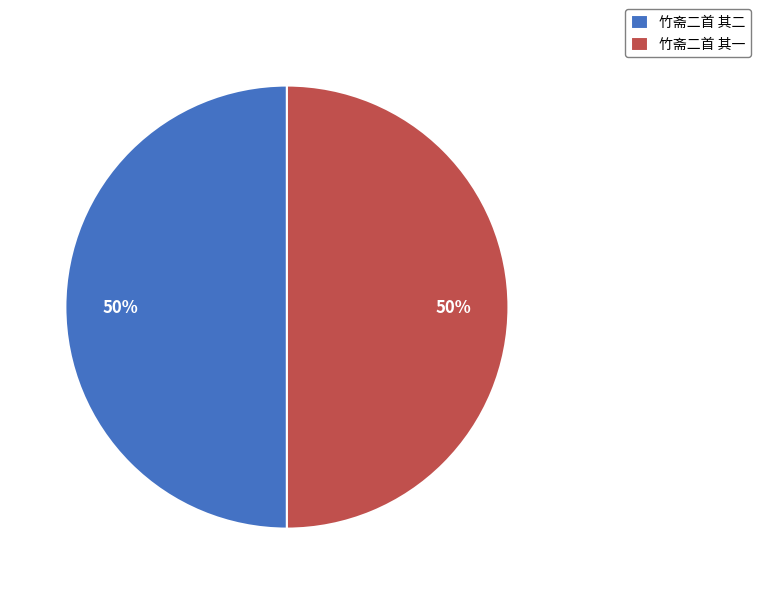

How many slices are in this pie chart?

2